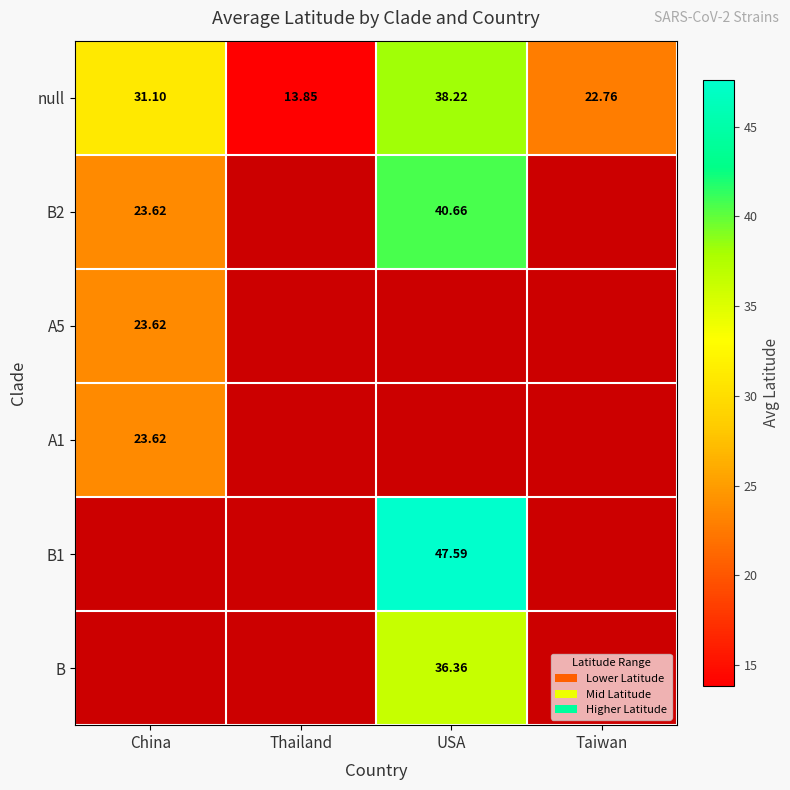

Where is null nearest to the value 26?

Taiwan